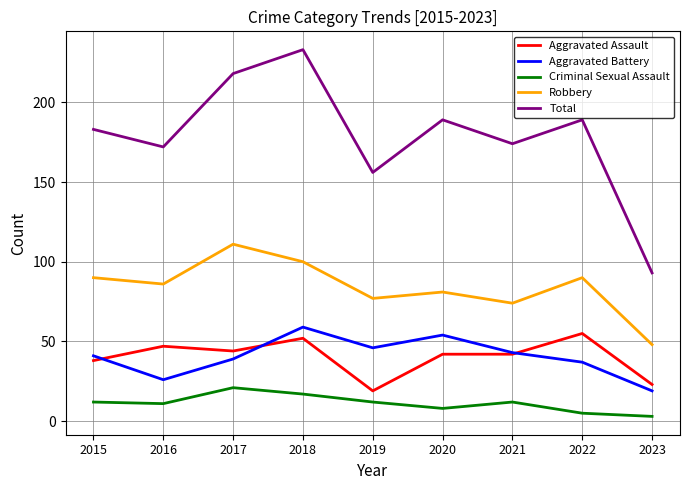

True or false: Total has a value of 313 at 2020.

False